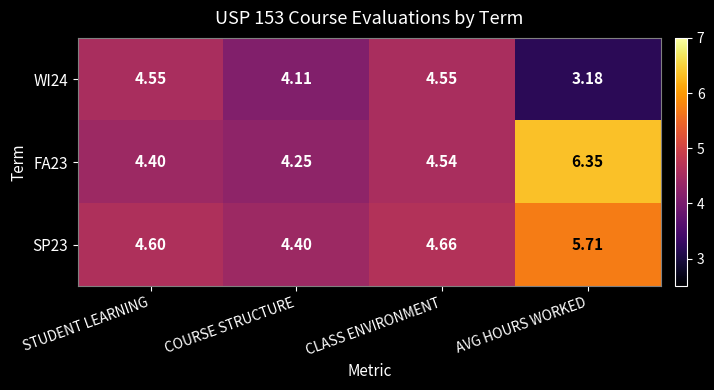

Where is FA23 nearest to the value 5?

CLASS ENVIRONMENT